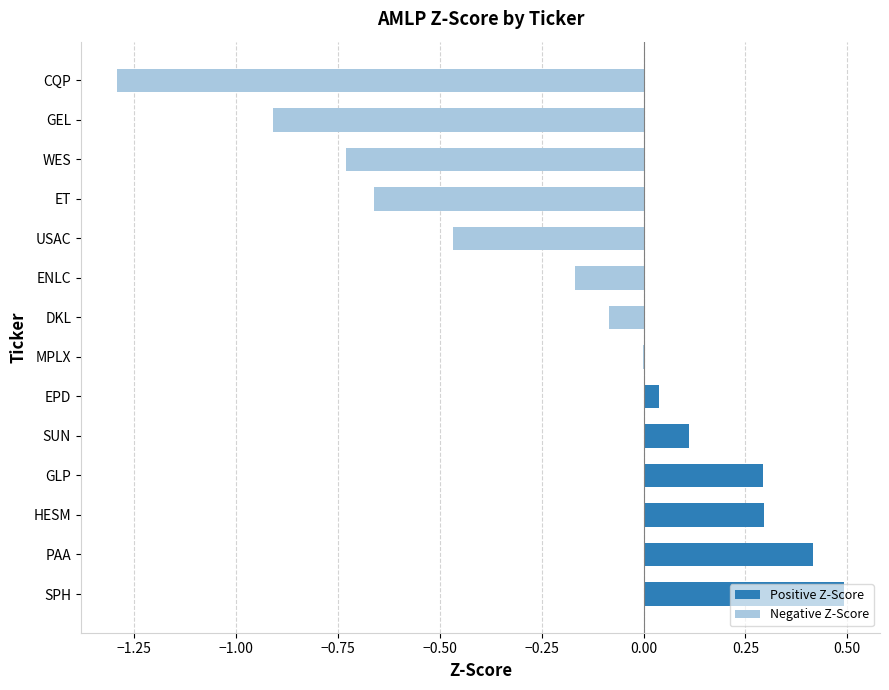

What is the difference between the second highest and second lowest values?

1.3